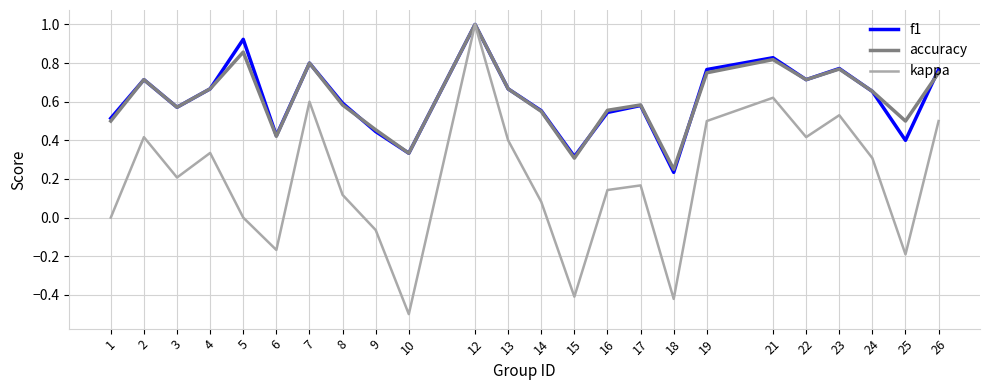

Does the chart have visible grid lines?

Yes